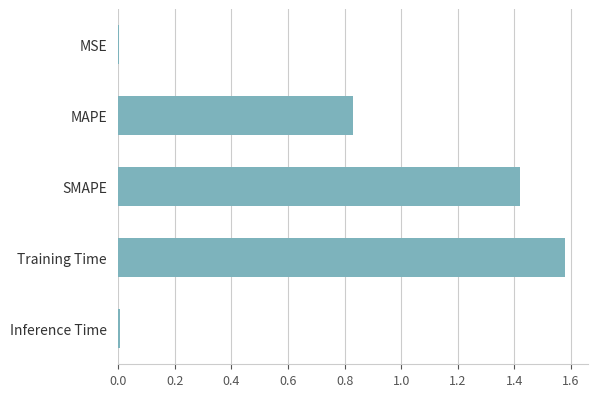

Count the number of data series in this chart.

1